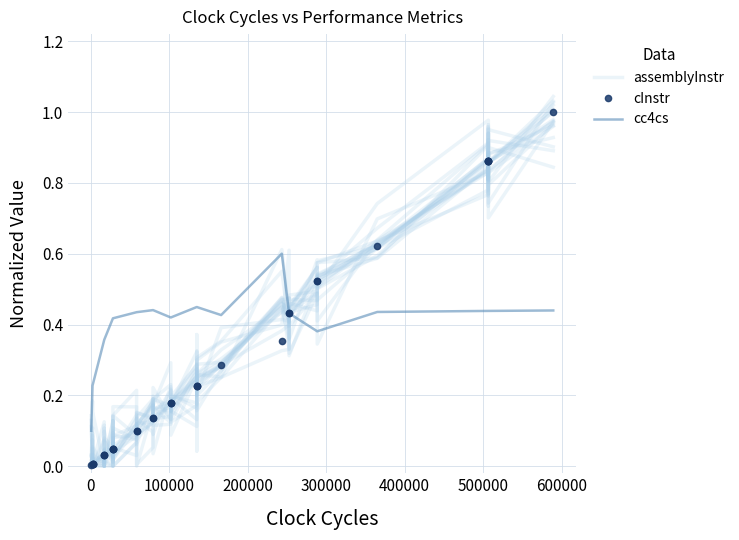

What are all the series names shown in the legend?

assemblyInstr, cInstr, cc4cs